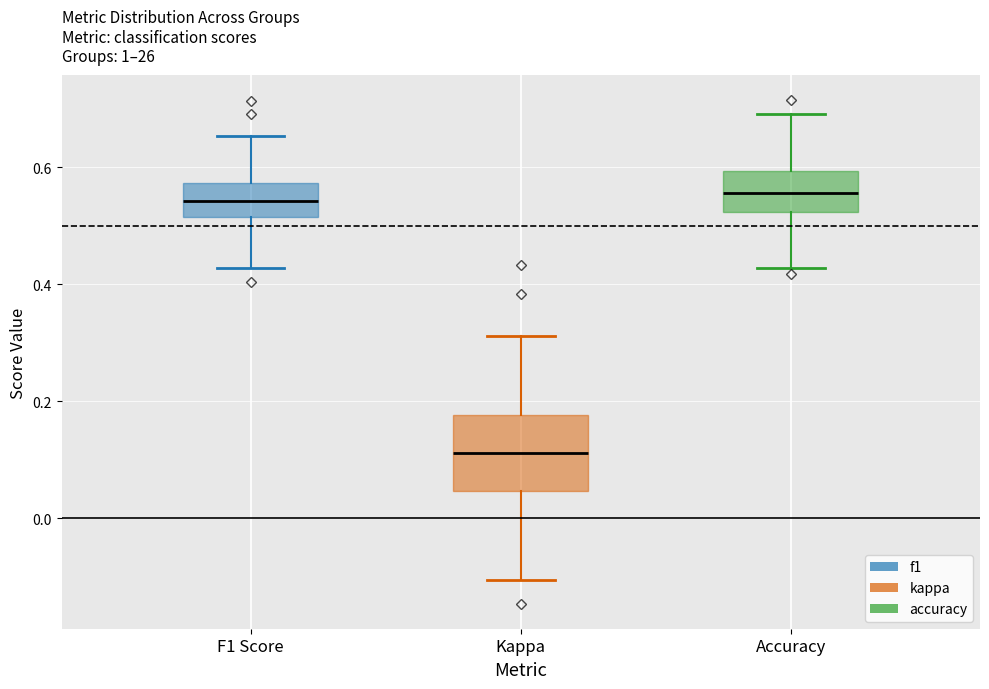

Where does the lower whisker of the box for Accuracy end on the y-axis? The values are not printed on the chart, so give them approximately, as read against the axis.

0.42